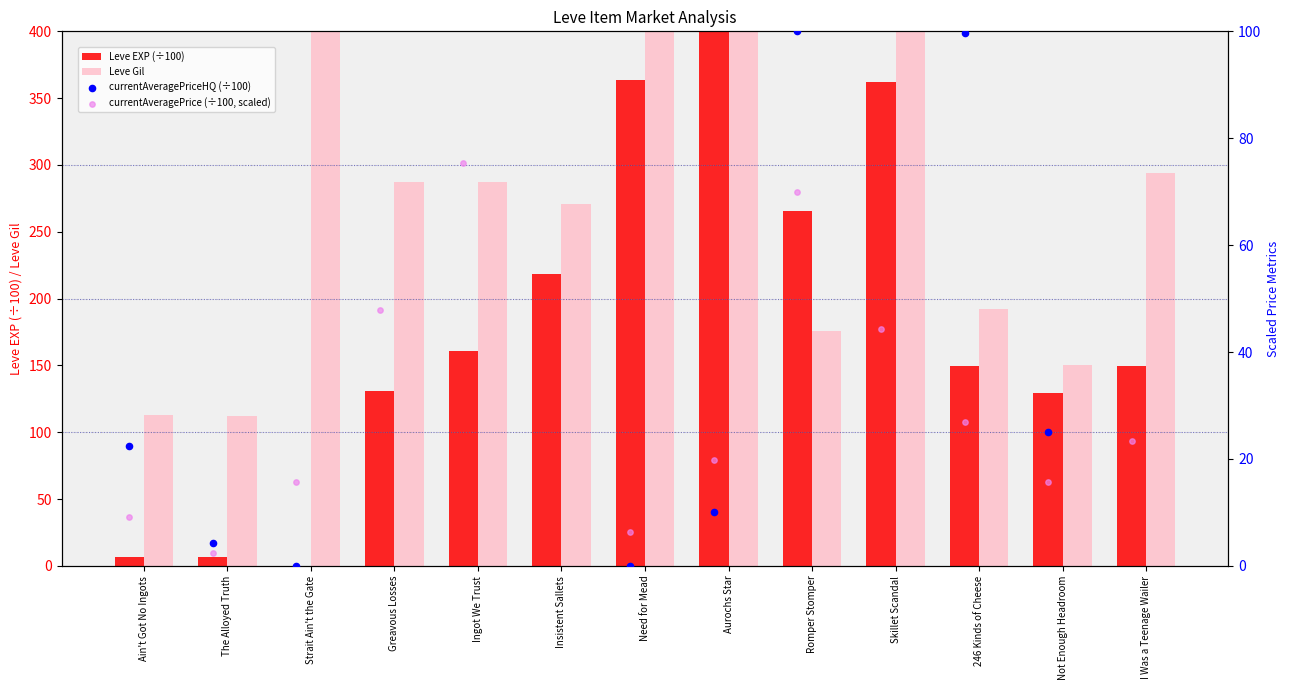

What are all the series names shown in the legend?

Leve EXP (÷100), Leve Gil, currentAveragePriceHQ (÷100), currentAveragePrice (÷100, scaled)